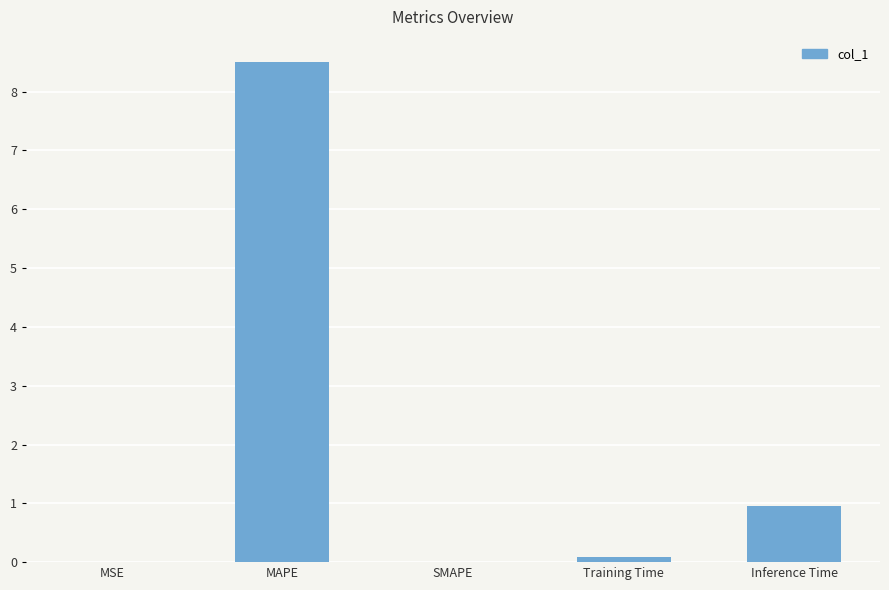

True or false: the data shows 4.0 at SMAPE.

False